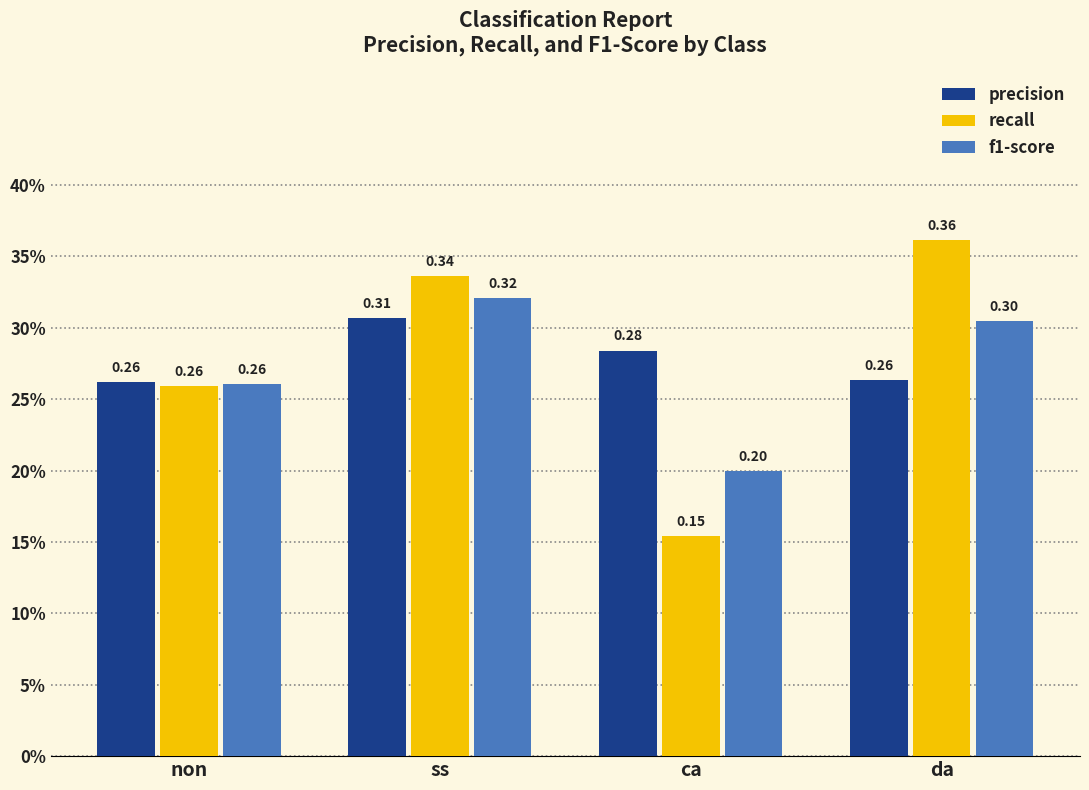

What are all the series names shown in the legend?

precision, recall, f1-score